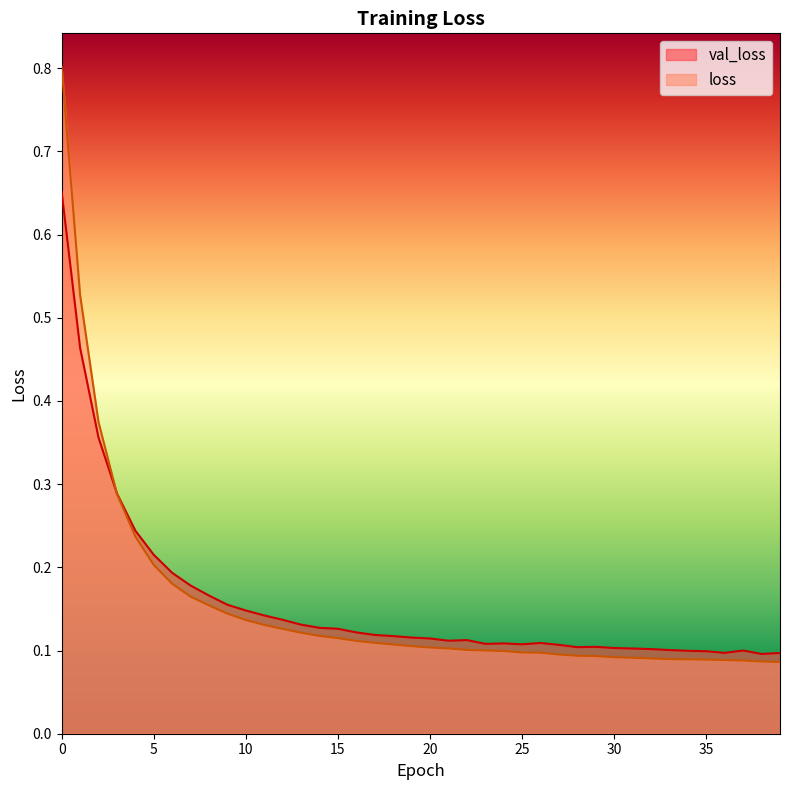

Reading left to right, list all the values displayed in this chart.

val_loss: 0=0.7	1=0.5	2=0.4	3=0.3	4=0.2	5=0.2	6=0.2	7=0.2	8=0.2	9=0.2	10=0.1	11=0.1	12=0.1	13=0.1	14=0.1	15=0.1	16=0.1	17=0.1	18=0.1	19=0.1	20=0.1	21=0.1	22=0.1	23=0.1	24=0.1	25=0.1	26=0.1	27=0.1	28=0.1	29=0.1	30=0.1	31=0.1	32=0.1	33=0.1	34=0.1	35=0.1	36=0.1	37=0.1	38=0.1	39=0.1
loss: 0=0.8	1=0.5	2=0.4	3=0.3	4=0.2	5=0.2	6=0.2	7=0.2	8=0.2	9=0.1	10=0.1	11=0.1	12=0.1	13=0.1	14=0.1	15=0.1	16=0.1	17=0.1	18=0.1	19=0.1	20=0.1	21=0.1	22=0.1	23=0.1	24=0.1	25=0.1	26=0.1	27=0.1	28=0.1	29=0.1	30=0.1	31=0.1	32=0.1	33=0.1	34=0.1	35=0.1	36=0.1	37=0.1	38=0.1	39=0.1